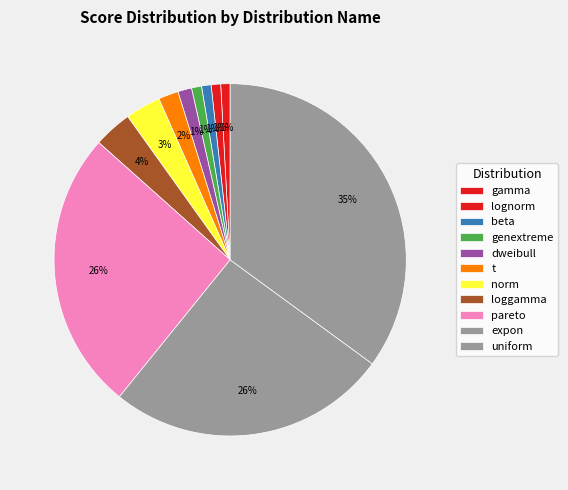

What percentage is the loggamma slice, to the nearest percent?

4%